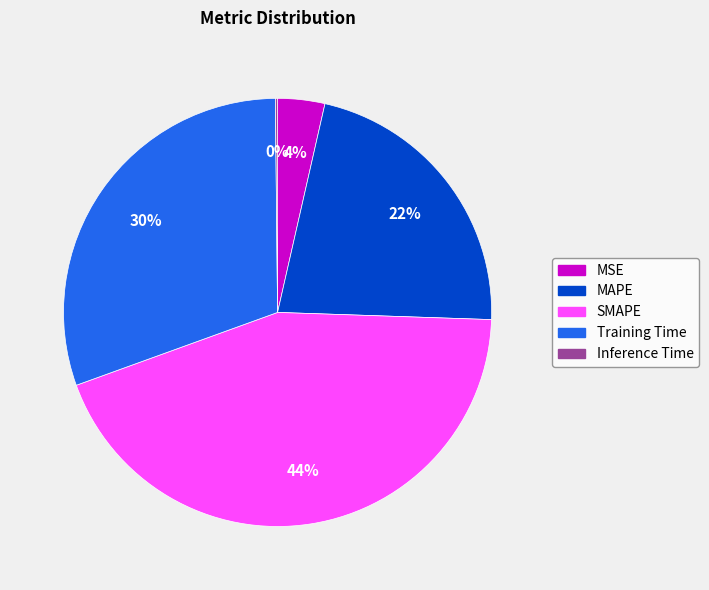

Is there any slice that represents more than half of the pie?

No